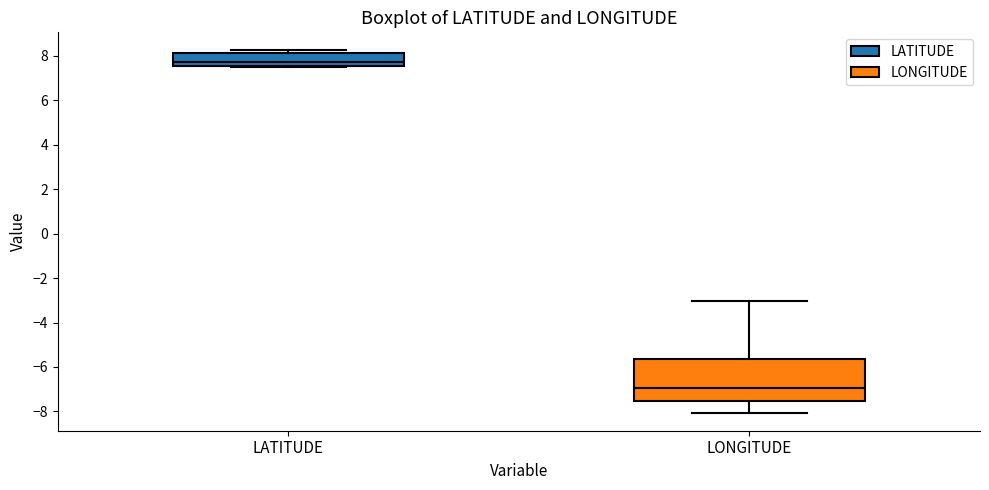

Reading left to right, transcribe this box plot: for each box, give where its median line is, the range the box spans, and where its two whiskers end, as read against the y-axis. The values are not printed on the chart, so give them approximately, as read against the axis.

LATITUDE: median 7.8, box 7.6 to 8.2, whiskers 7.4 to 8.2 (just above the box's upper edge)
LONGITUDE: median -7.0, box -7.6 to -5.6, whiskers -8.0 to -3.0